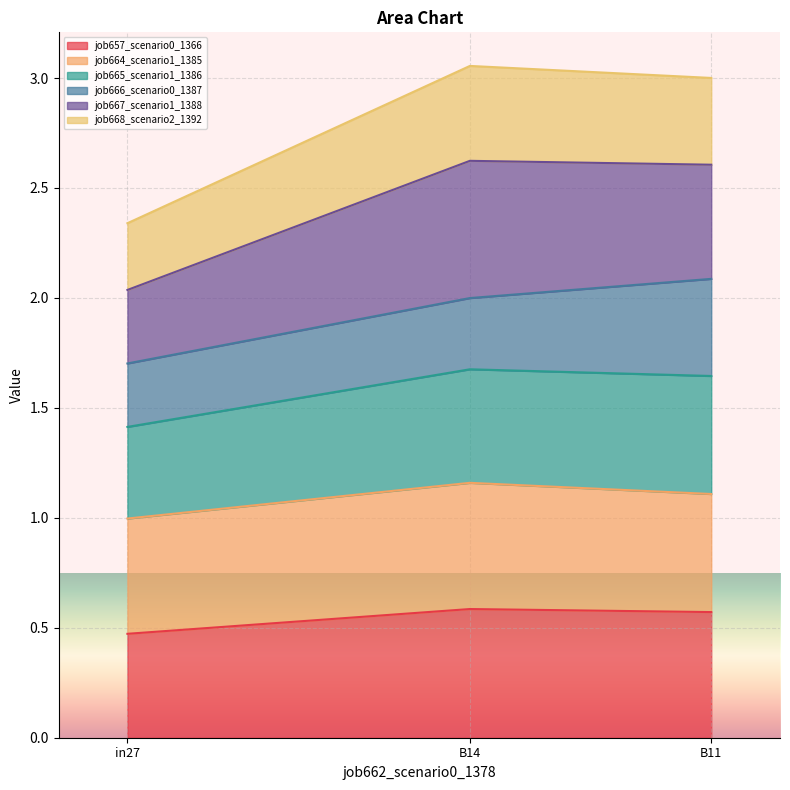

What is the approximate value of job657_scenario0_1366 at in27?

0.5